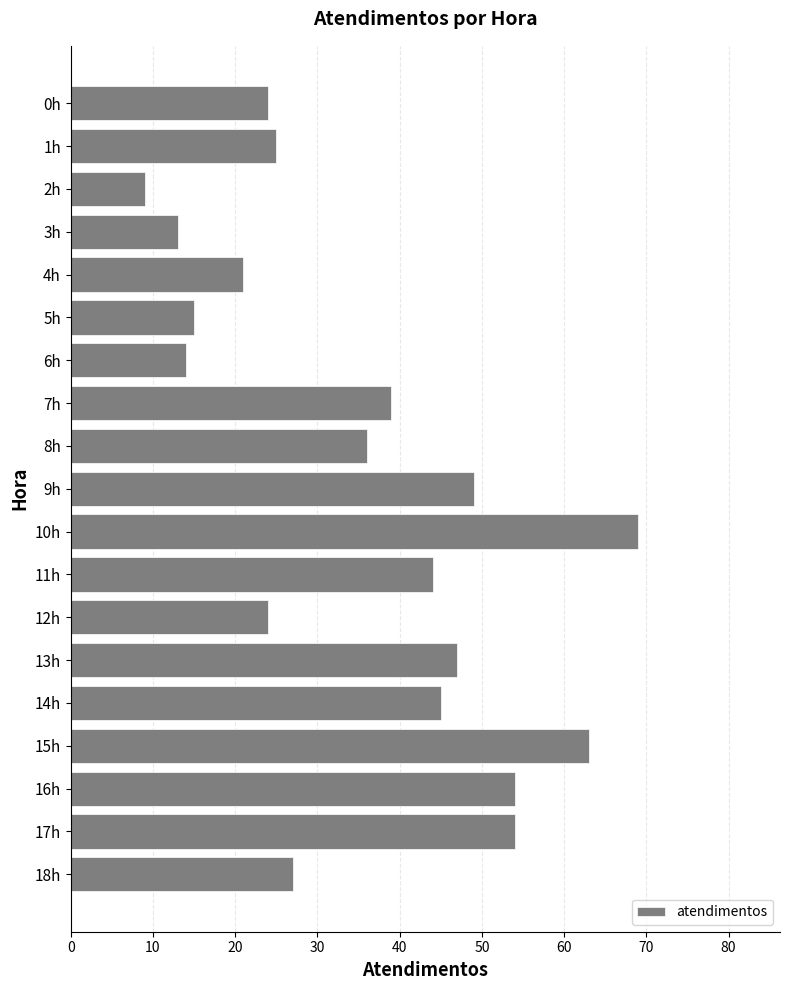

Are the bars grouped side by side (vs. stacked)?

No